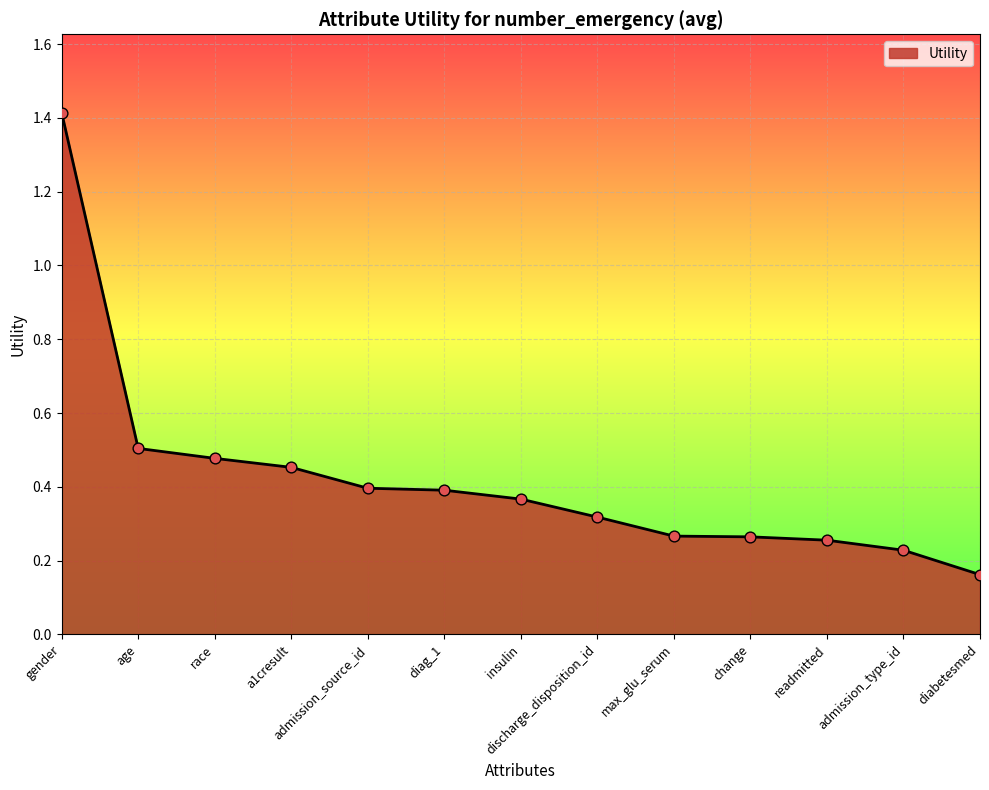

What is the change in value from race to diag_1?

-0.1